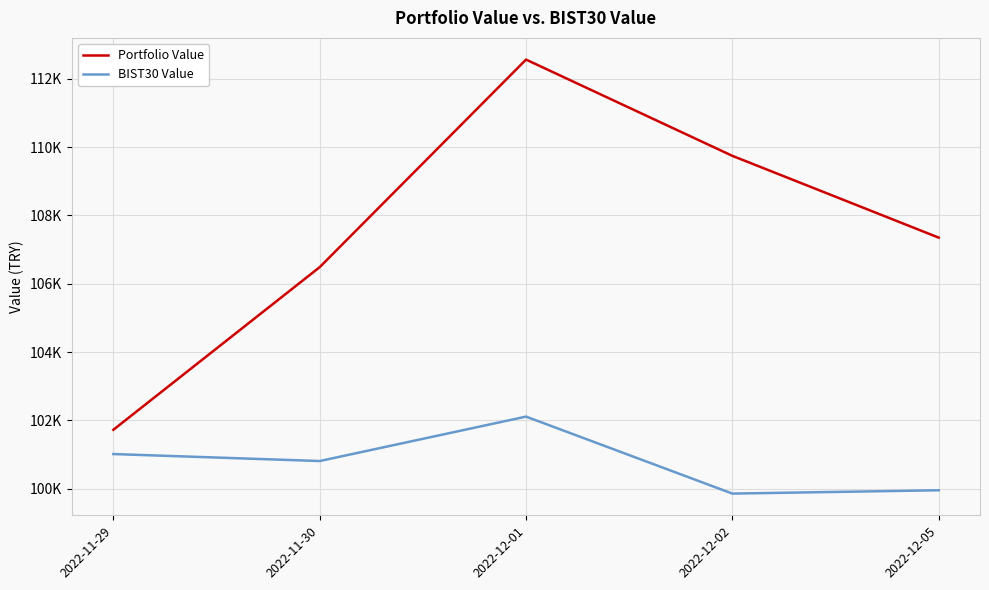

What are all the series names shown in the legend?

Portfolio Value, BIST30 Value